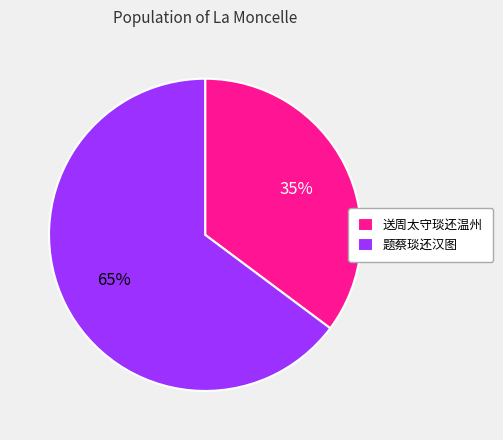

Which has a higher value, 送周太守琰还温州 or 题蔡琰还汉图?

题蔡琰还汉图